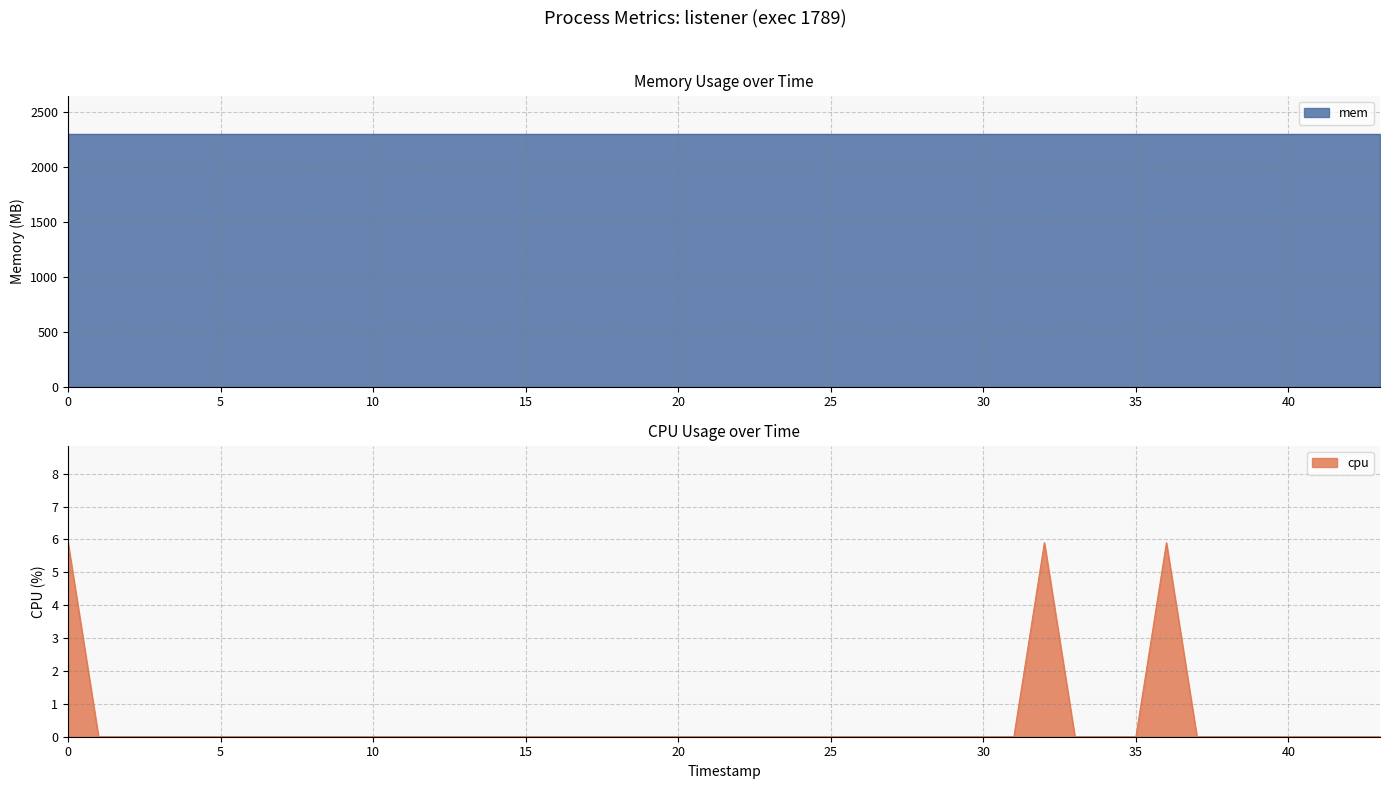

True or false: the data has more than 1 interior local peaks.

True